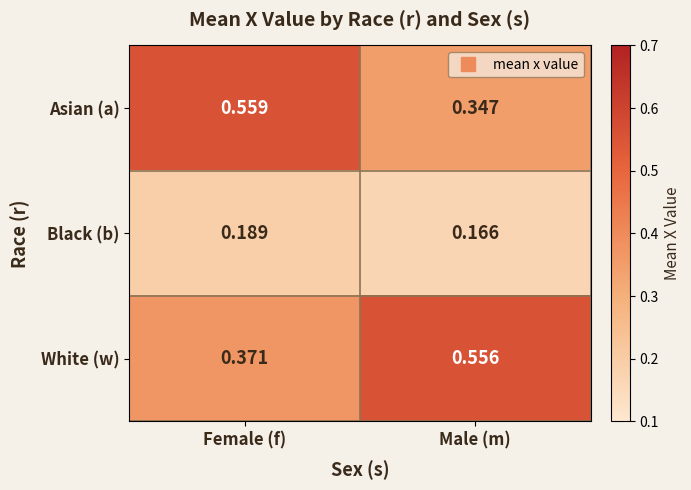

List the series in order of their peak value, highest first.

Asian (a), White (w), Black (b)